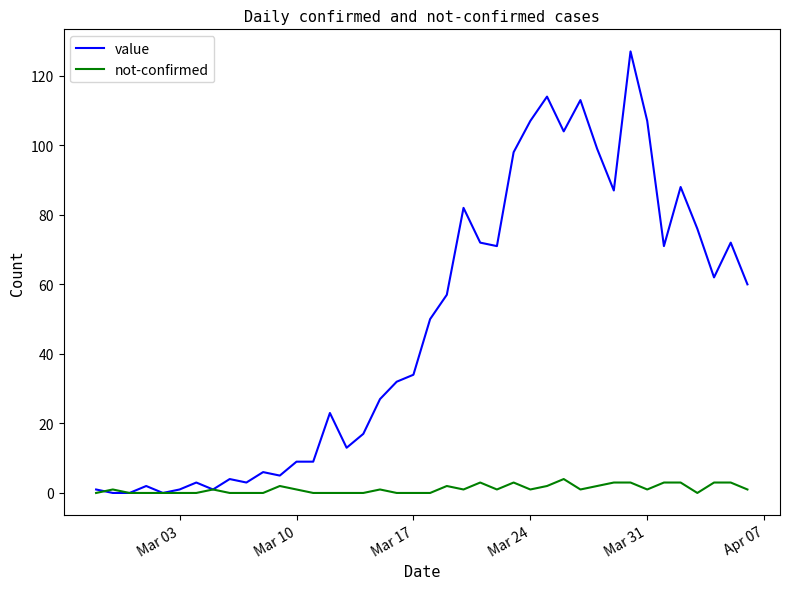

Rank the series by their average value, from lowest to highest.

not-confirmed, value